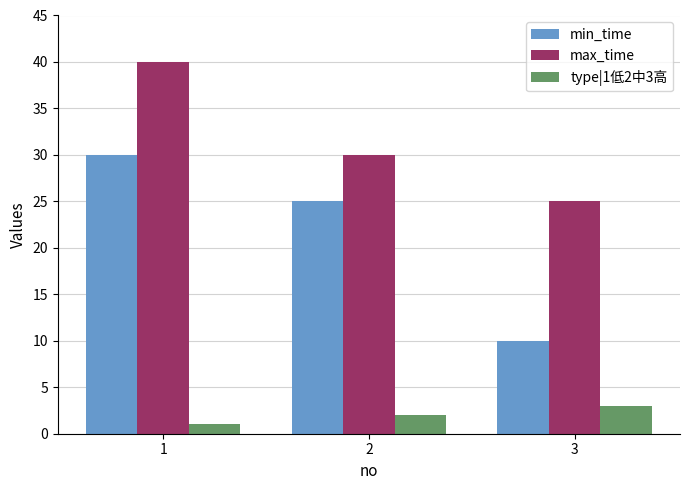

Where does the min_time series first go above 25?

1